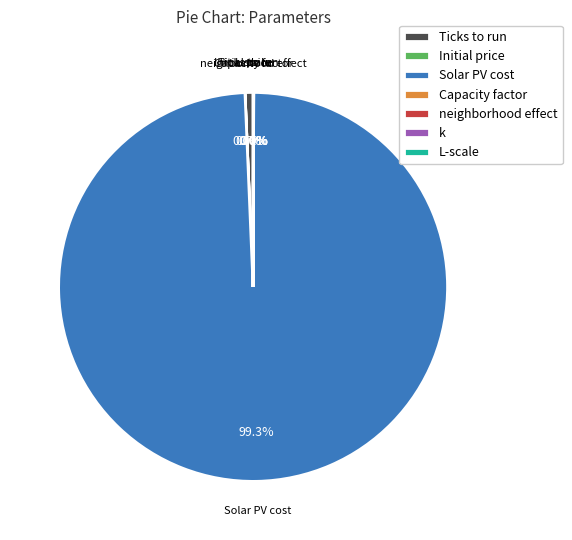

What is the largest slice in the pie chart?

Solar PV cost